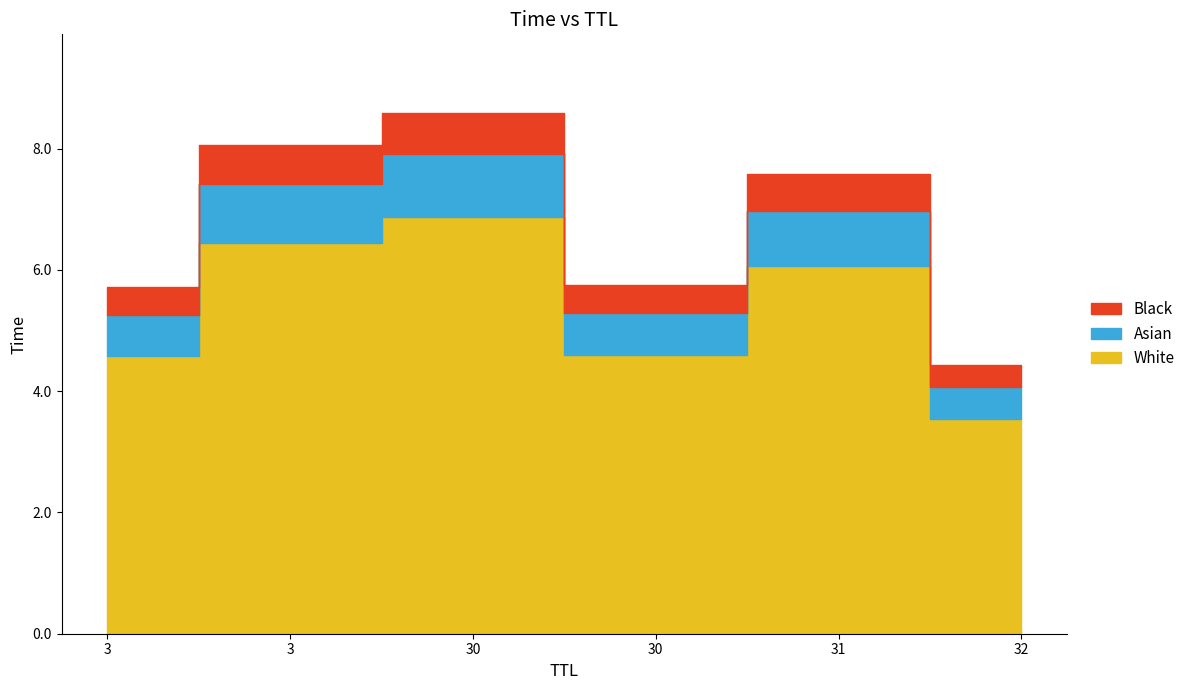

What is the sum of all values?

40.1